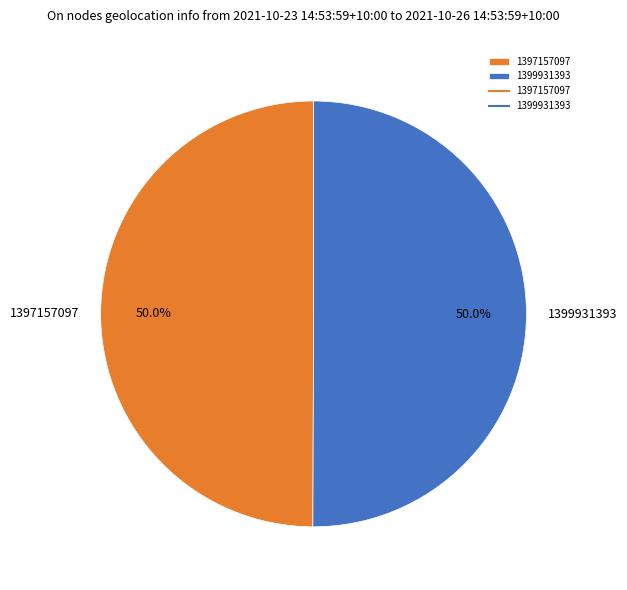

How many segments does this pie chart have?

2